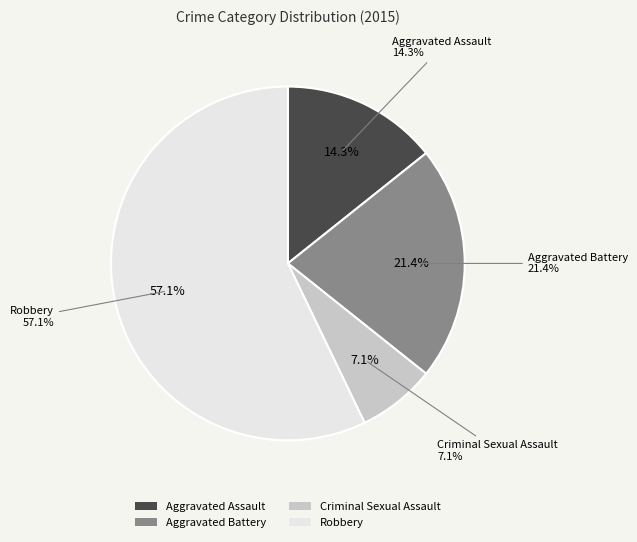

Which category has the smallest portion of the pie?

Criminal Sexual Assault